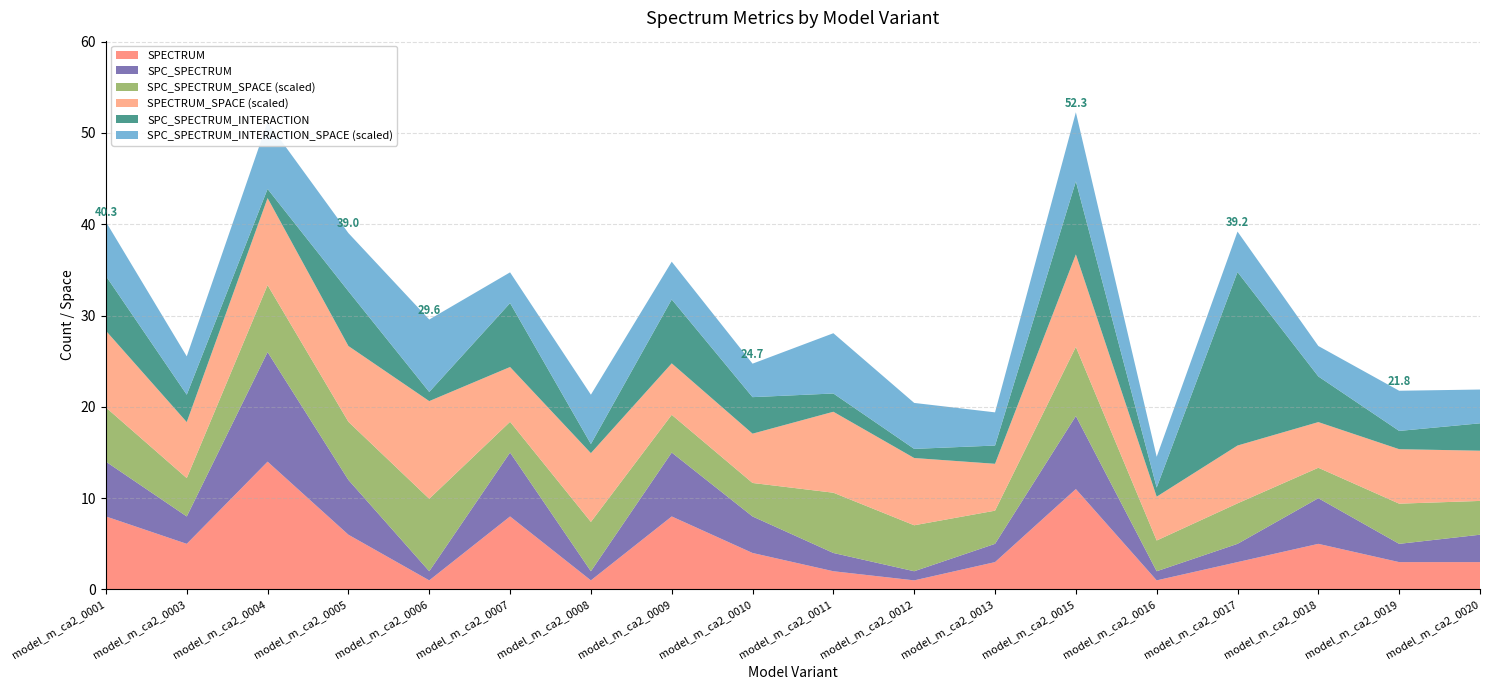

Reading left to right, extract all data points from this chart.

SPECTRUM: 8	5	14	6	1	8	1	8	4	2	1	3	11	1	3	5	3	3
SPC_SPECTRUM: 6	3	12	6	1	7	1	7	4	2	1	2	8	1	2	5	2	3
SPC_SPECTRUM_SPACE: 178	126	220	191	238	101	162	124	110	198	151	109	227	101	133	100	132	111
SPECTRUM_SPACE: 252	184	286	249	321	180	226	169	162	266	221	154	304	144	190	150	179	165
SPC_SPECTRUM_INTERACTION: 6	3	1	6	1	7	1	7	4	2	1	2	8	1	19	5	2	3
SPC_SPECTRUM_INTERACTION_SPACE: 178	126	220	191	238	101	162	124	110	198	151	109	227	101	133	100	132	111